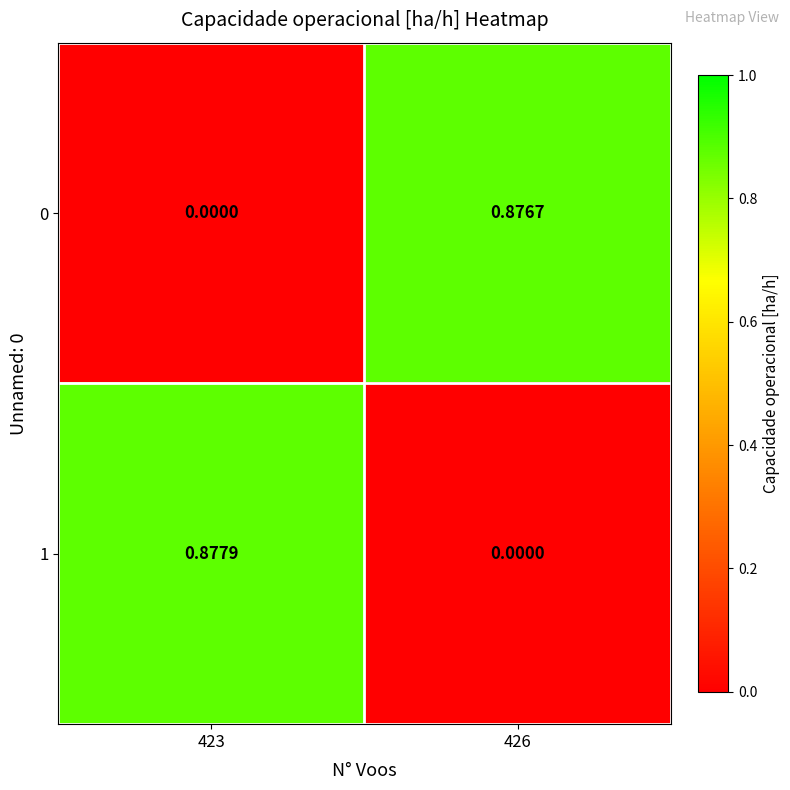

How many categories are shown in the chart?

2